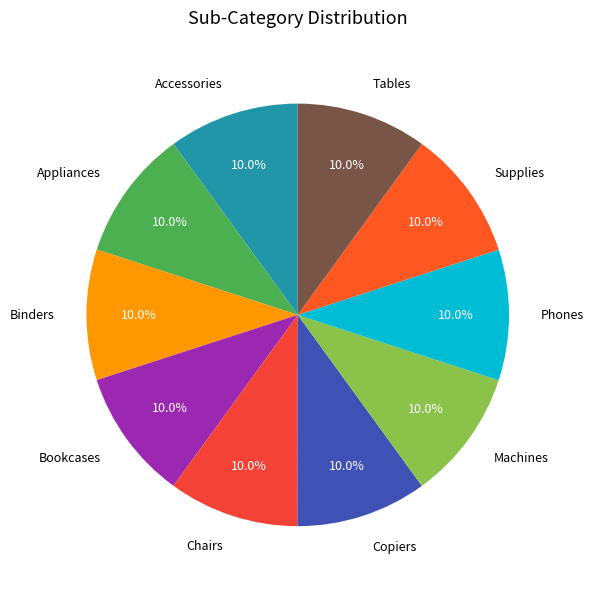

To the nearest percent, what is the average slice percentage?

10%